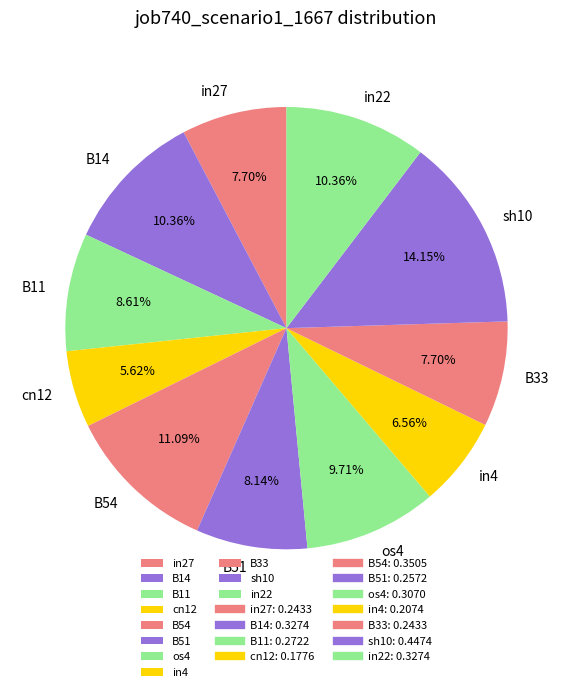

Between in27 and B14, which is larger?

B14